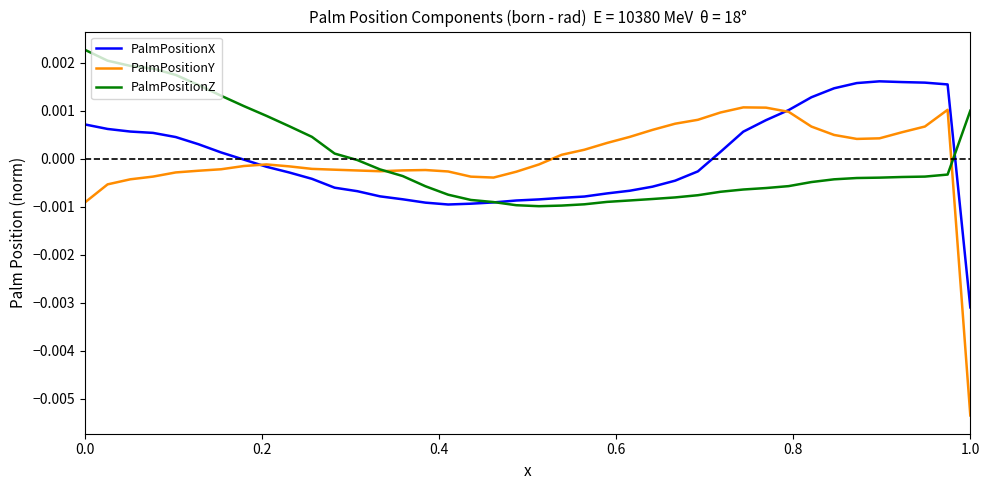

List the series in order of their peak value, highest first.

PalmPositionZ, PalmPositionX, PalmPositionY